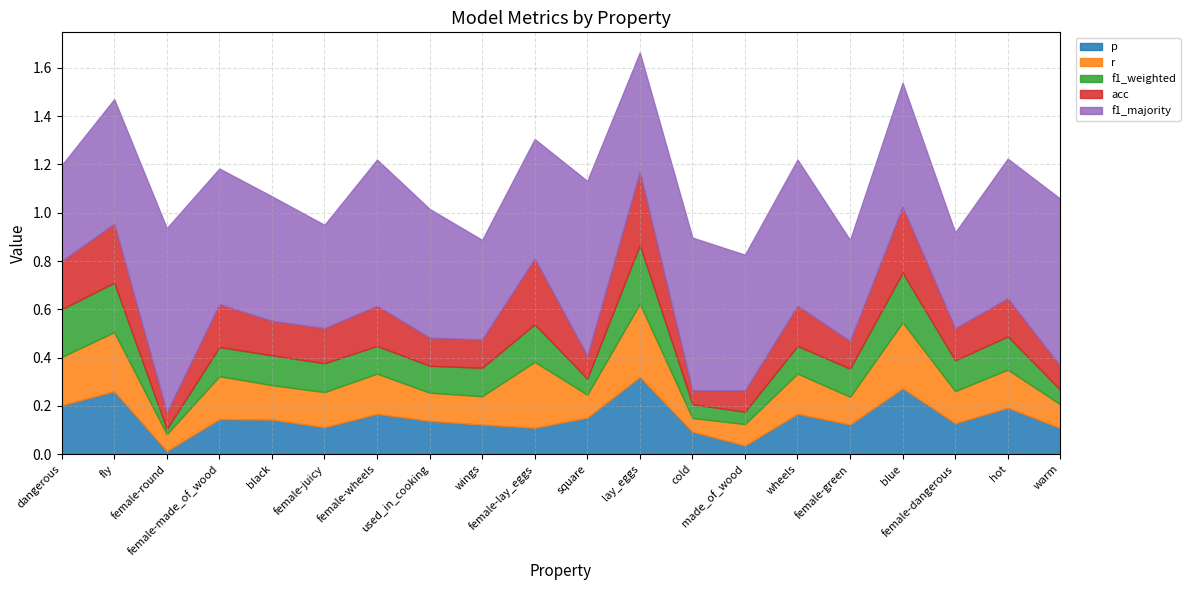

At which label does acc reach its peak?

lay_eggs